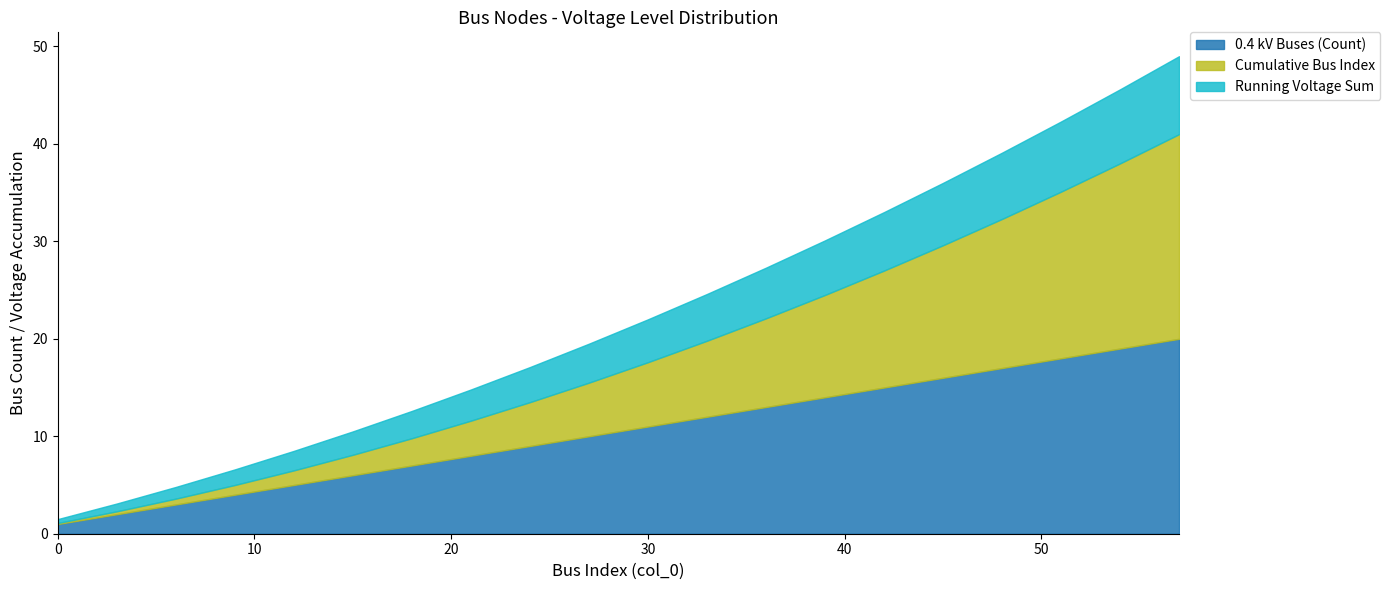

Is it true that Cumulative Bus Index equals 181.1 at 42?

False